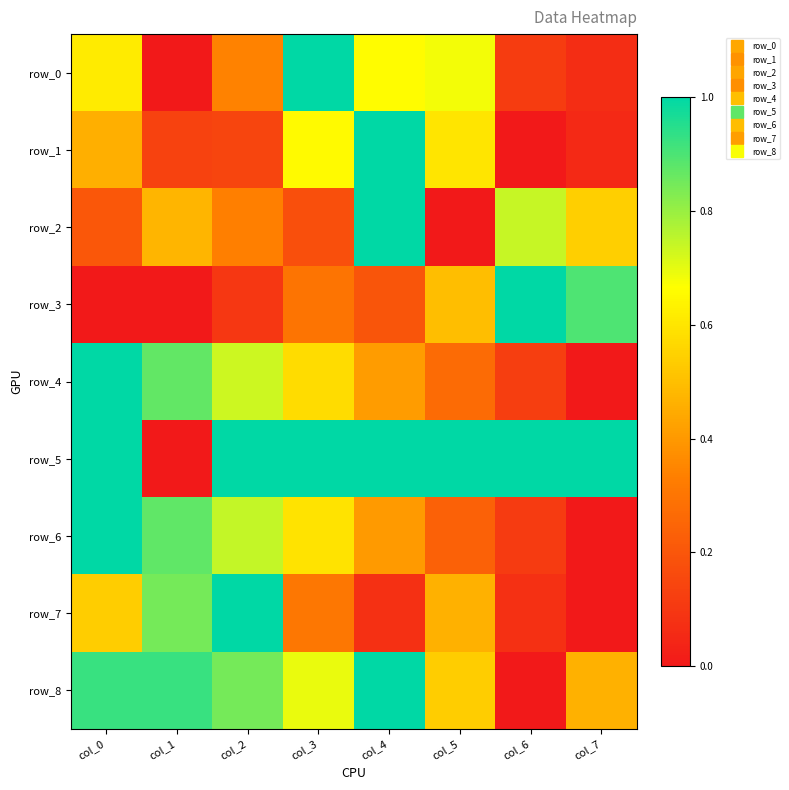

Rank the series at col_5 from highest to lowest value.

row_5, row_0, row_1, row_8, row_3, row_7, row_4, row_6, row_2